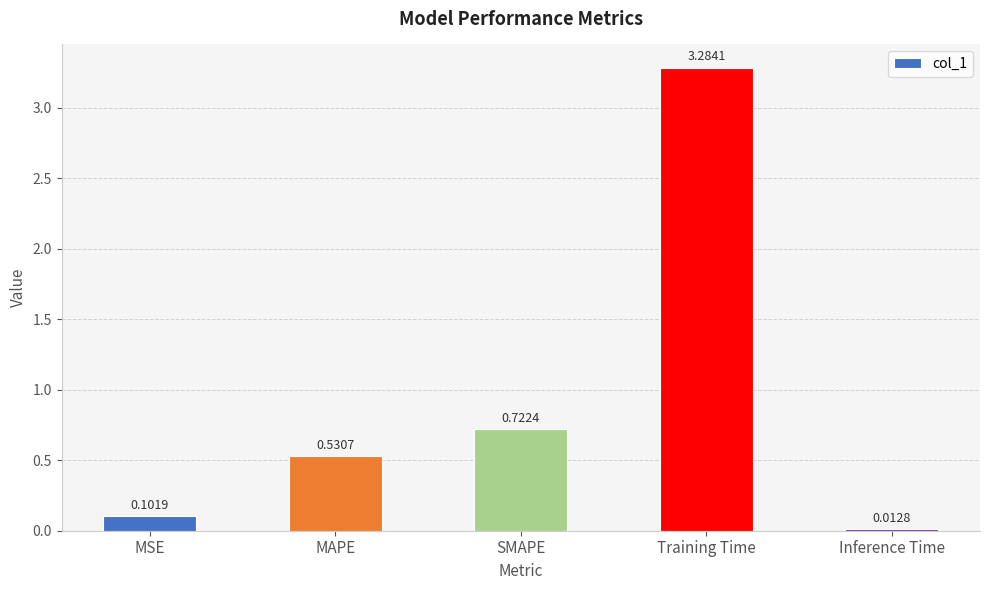

What is the change in value from MSE to Inference Time?

-0.1